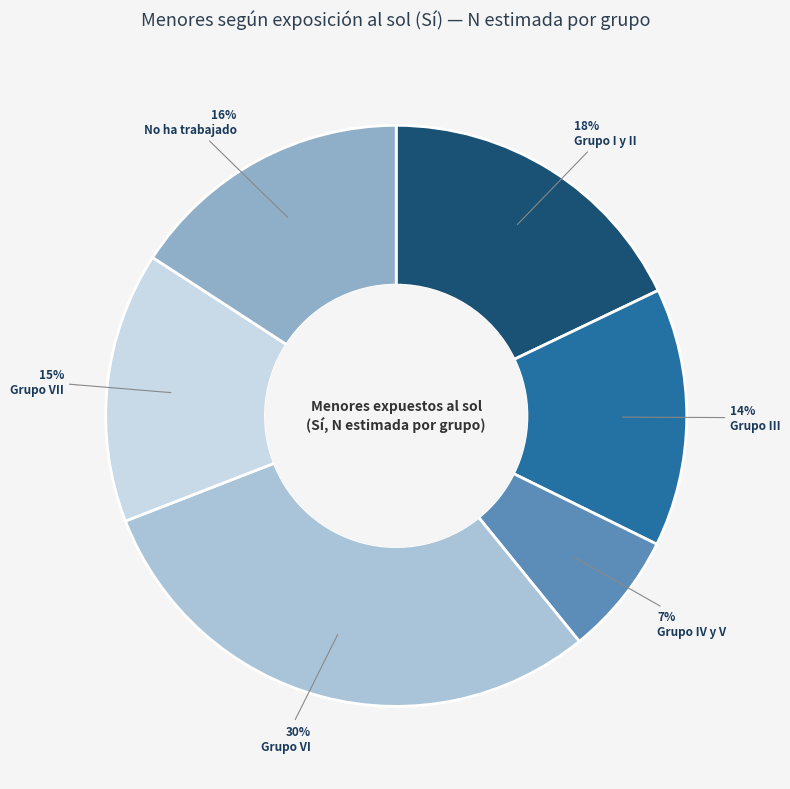

Is Grupo I y II the majority of the pie?

No